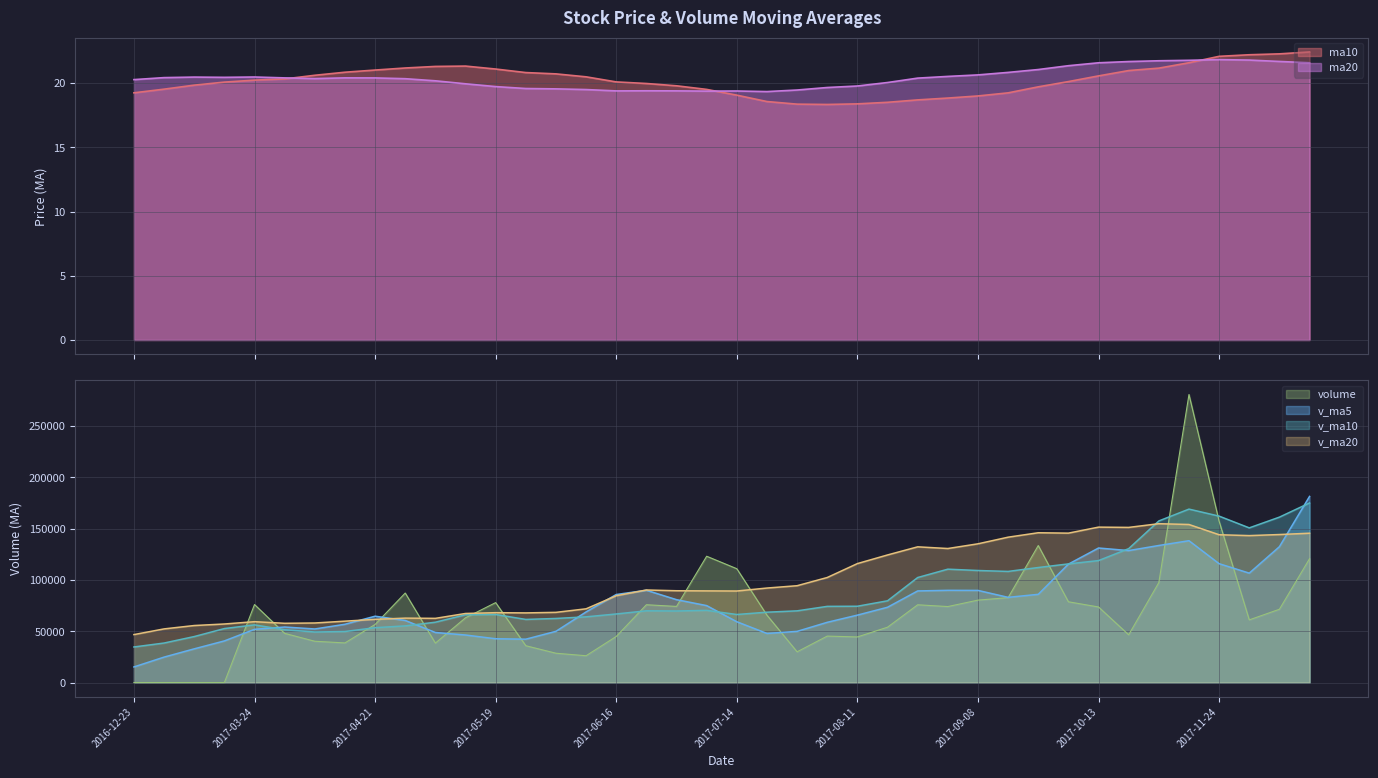

What is the spread (max minus min) of values at 2017-09-15?

1.6